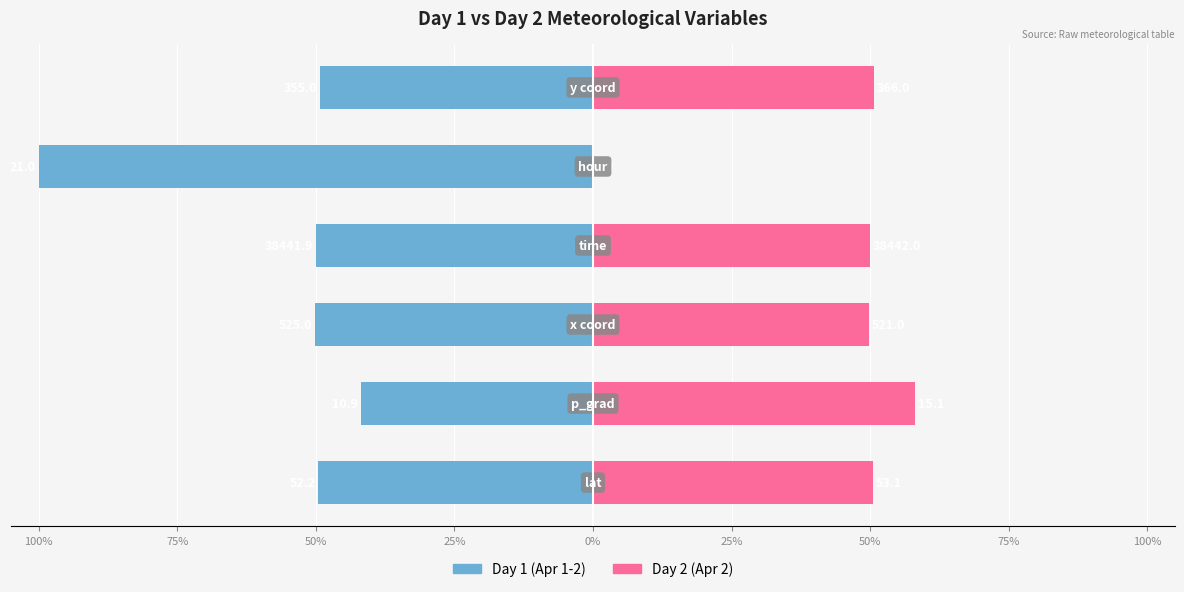

List the series in order of their overall mean, lowest first.

Day 1 (Apr 1-2), Day 2 (Apr 2)